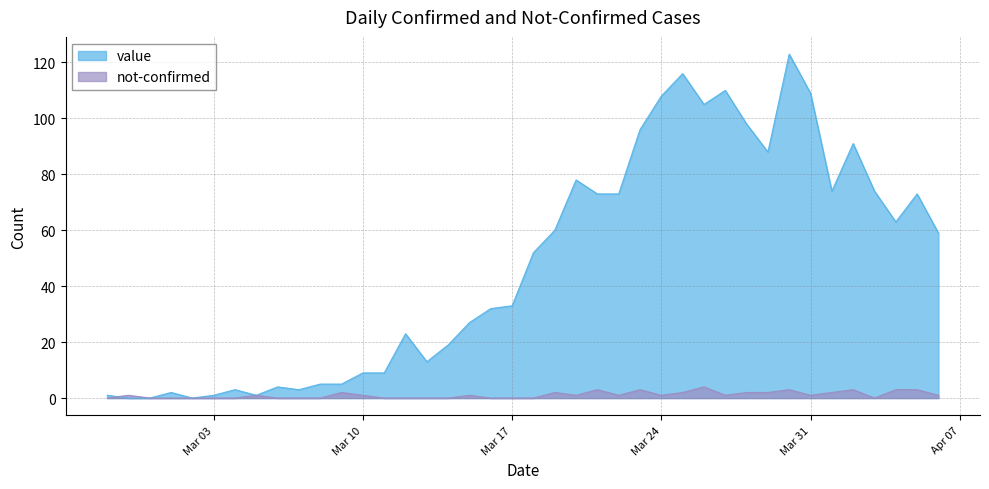

Where is the first local maximum for not-confirmed?

2020-02-28